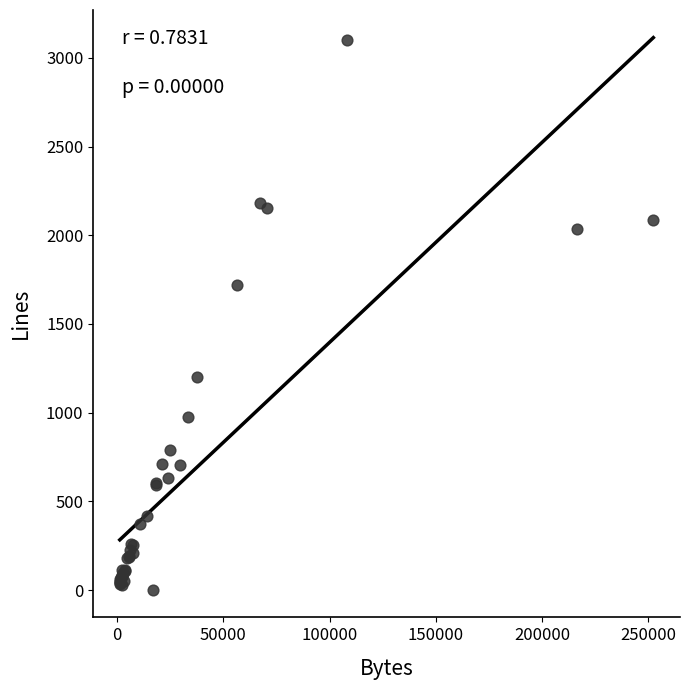

What Y value in the scatter plot is closest to 1551?

1719